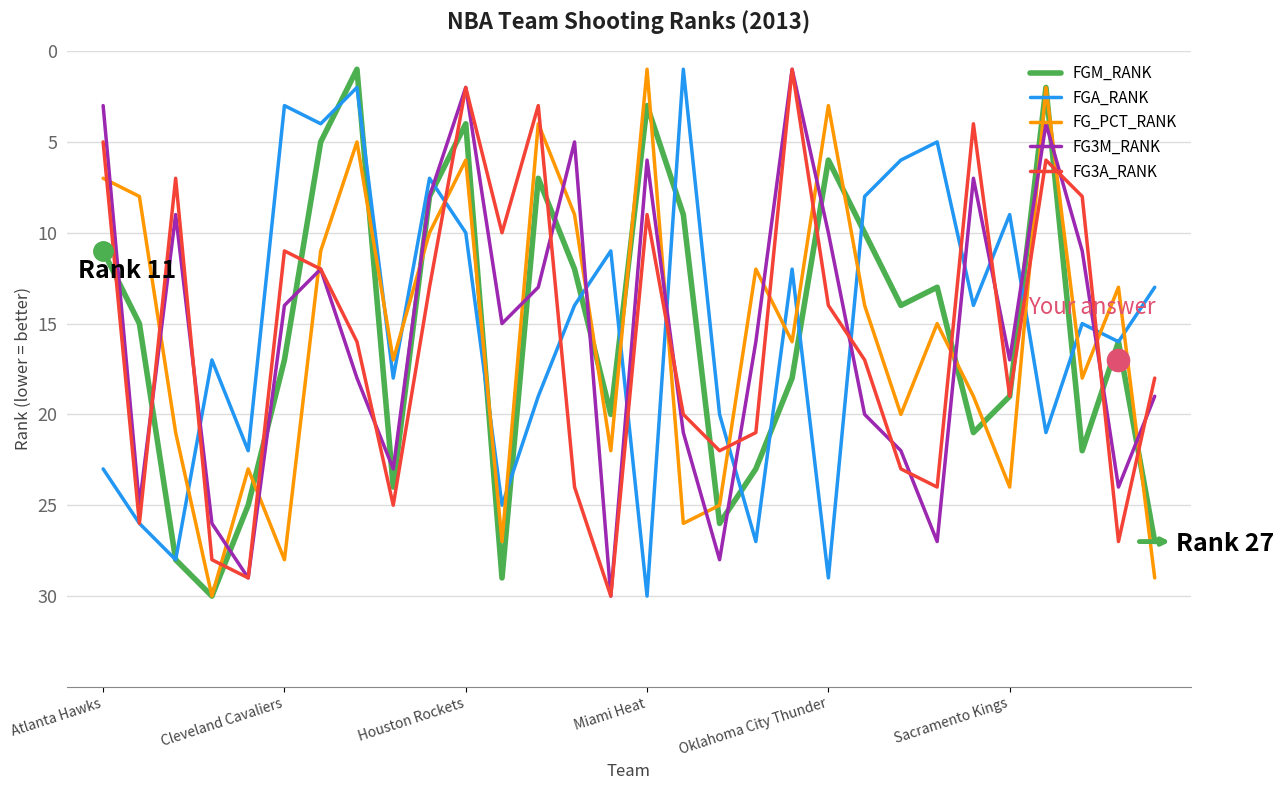

What is the greatest value displayed?

30